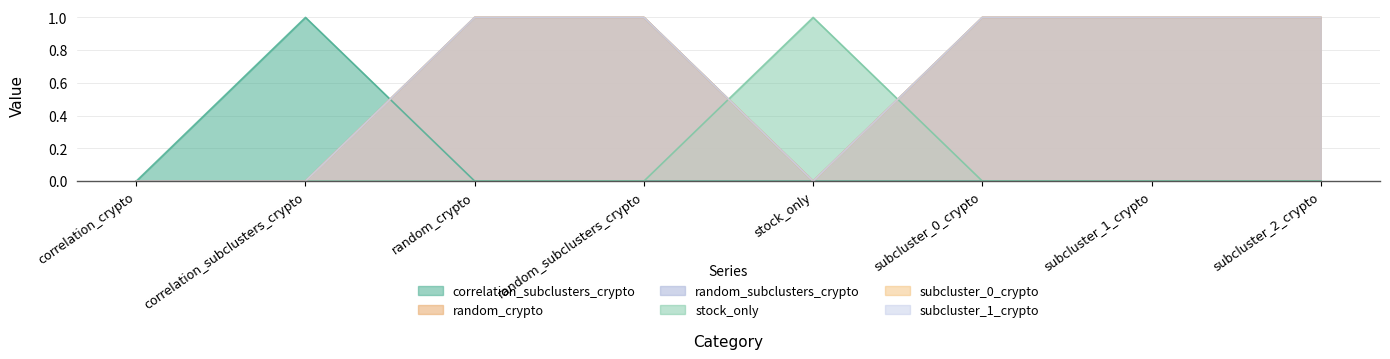

Does the chart display data point markers on the line(s)?

No